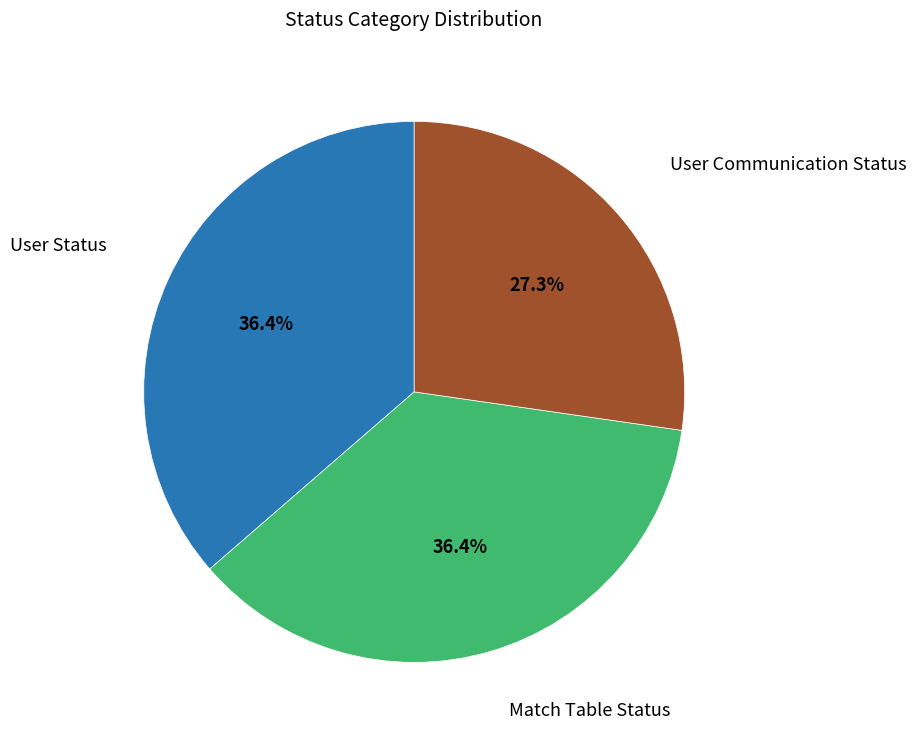

Does any single category account for the majority?

No